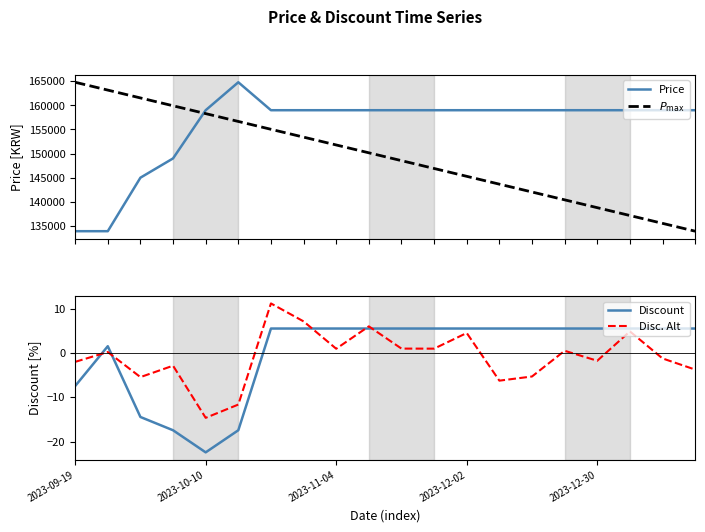

What is the lowest value of the Price series?

133900.0